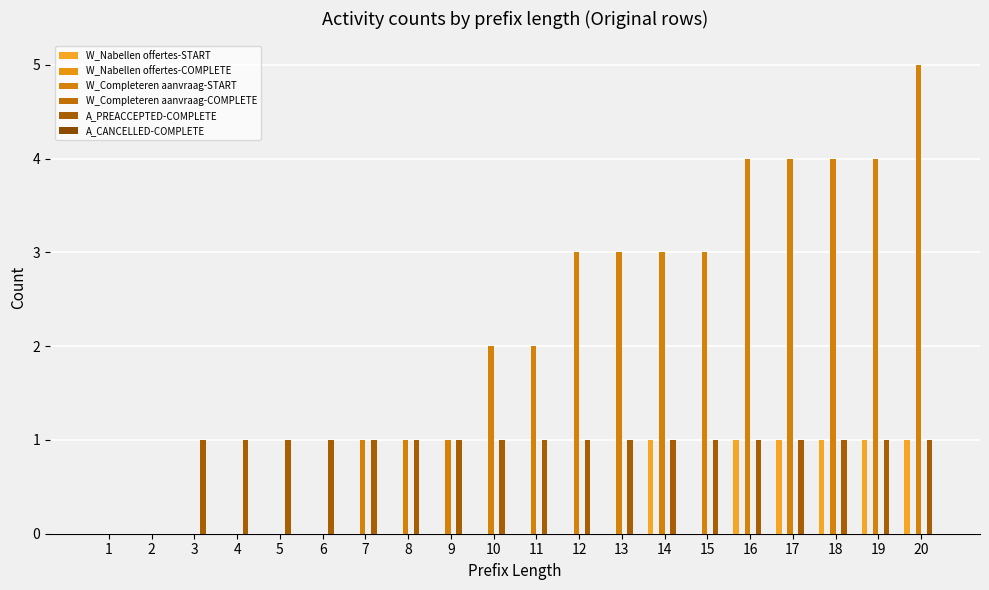

Which series changed the most between 3 and 17?

W_Completeren aanvraag-START